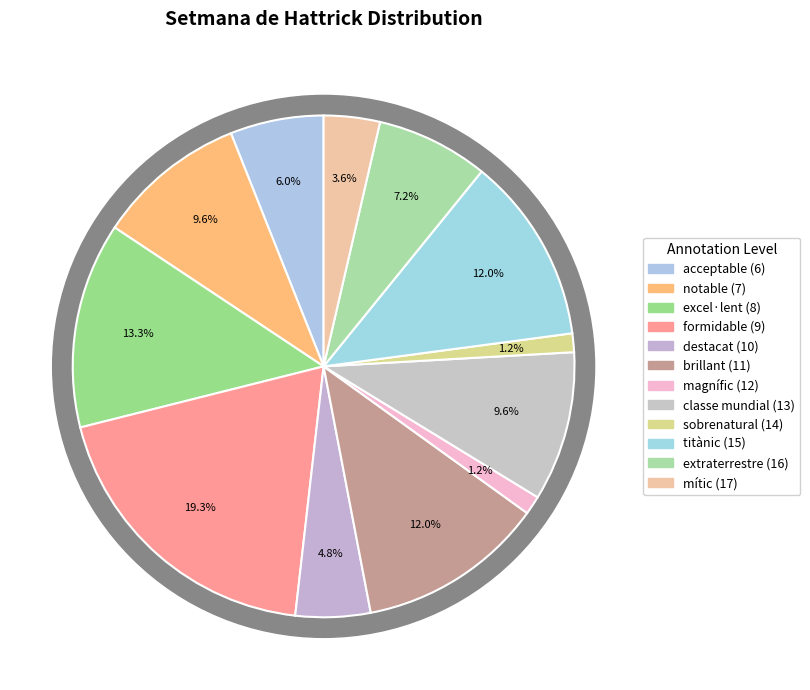

To the nearest percent, what percentage of the pie is formidable (9)?

19%